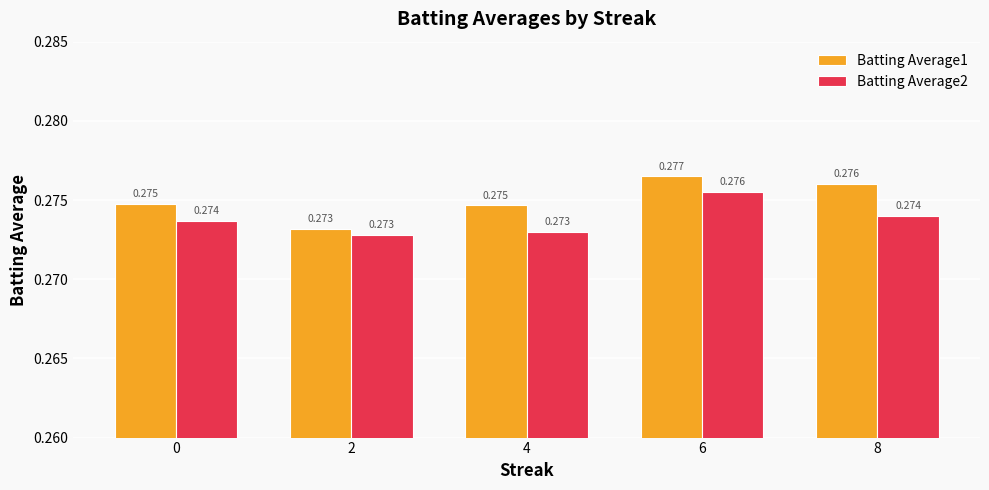

At which category is the sum across all series the highest?

6